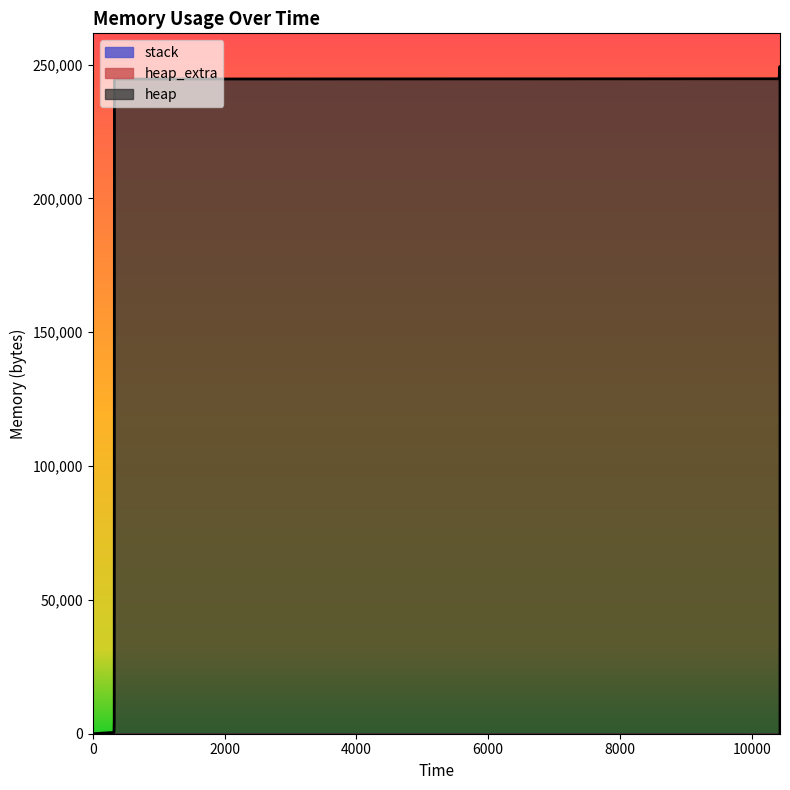

What is the sum of all heap values?

2448120